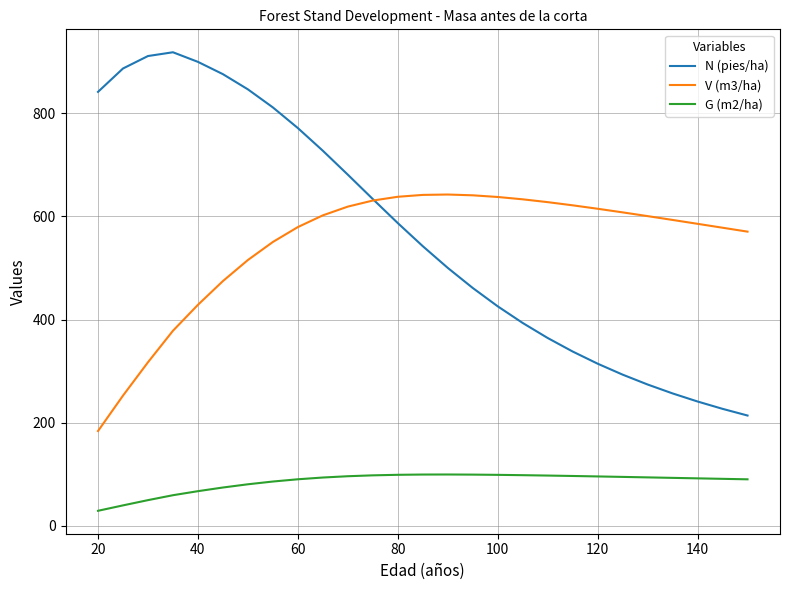

Which series has the largest range (max minus min)?

N (pies/ha)